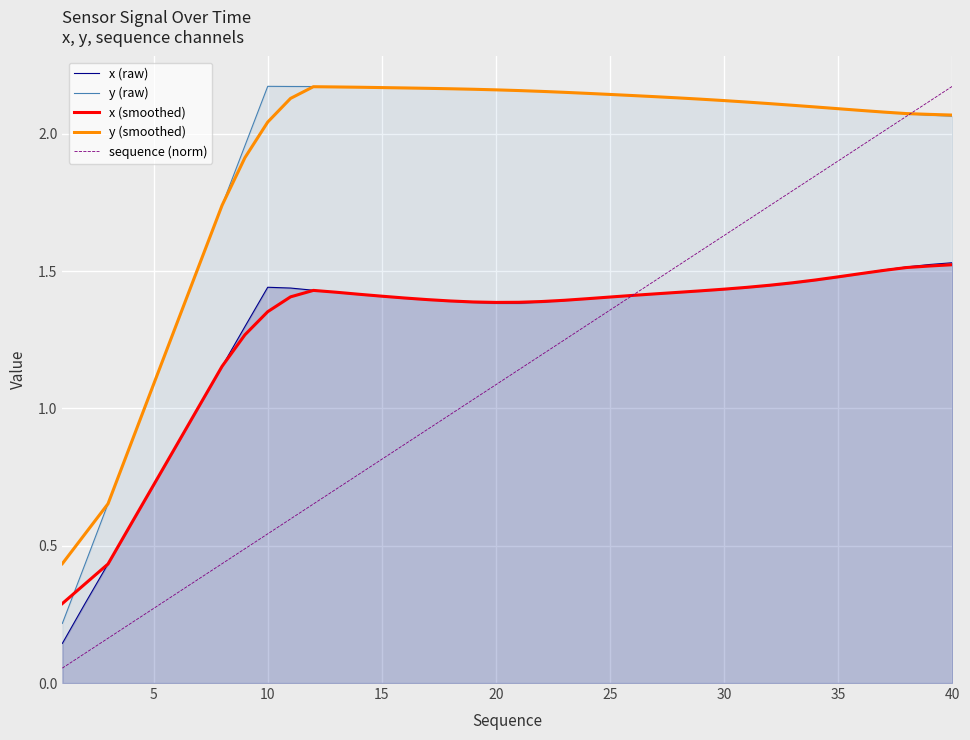

At which label does y (smoothed) first exceed 2?

10